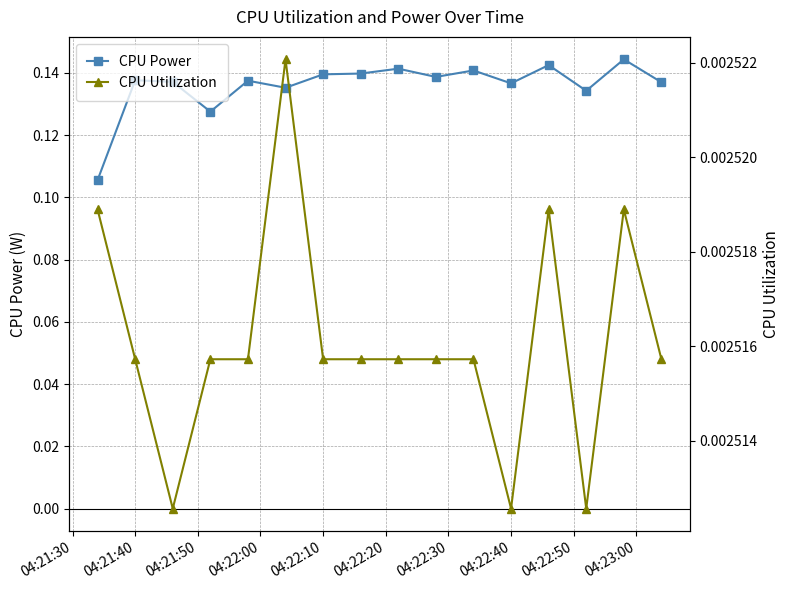

Count the CPU Power values in the range 0 to 1.

16